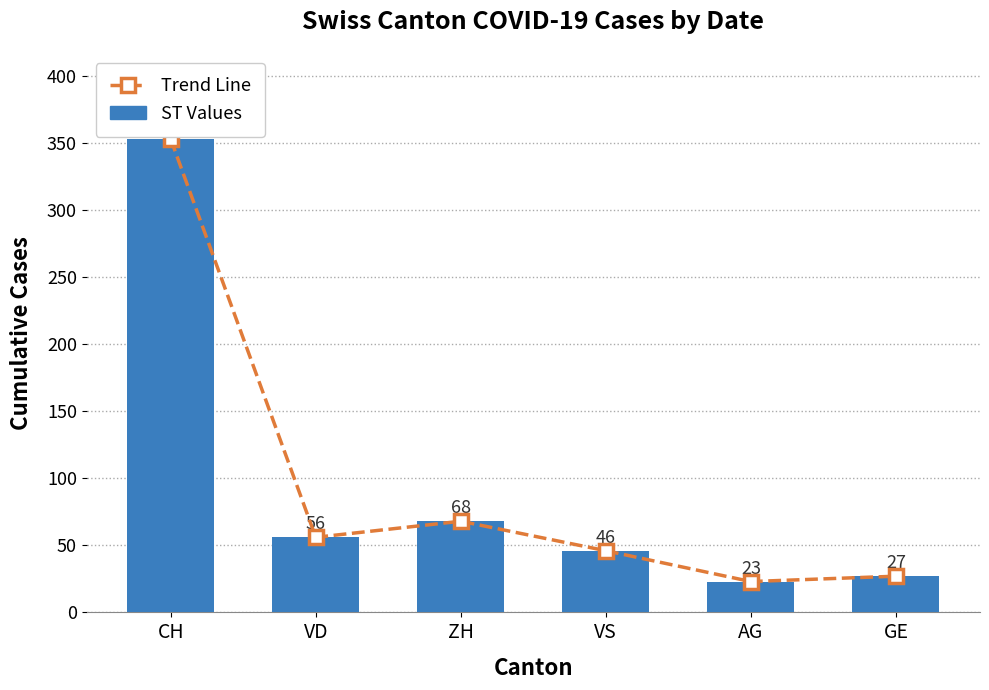

At which category is the sum across all series the highest?

CH